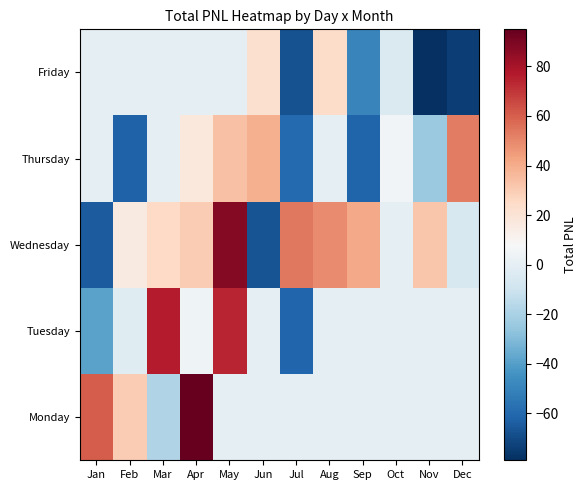

How many categories are shown in the chart?

12